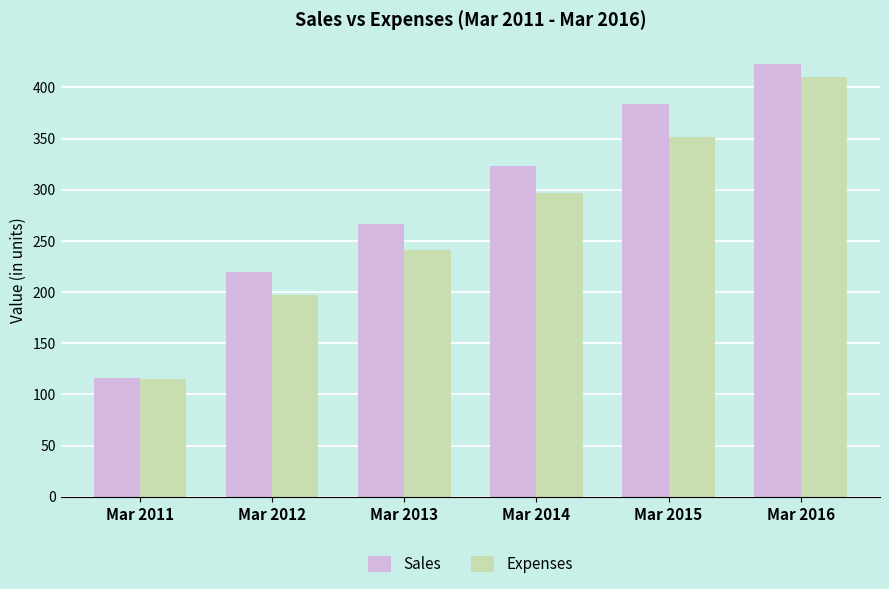

At how many categories does at least one series exceed 211?

5